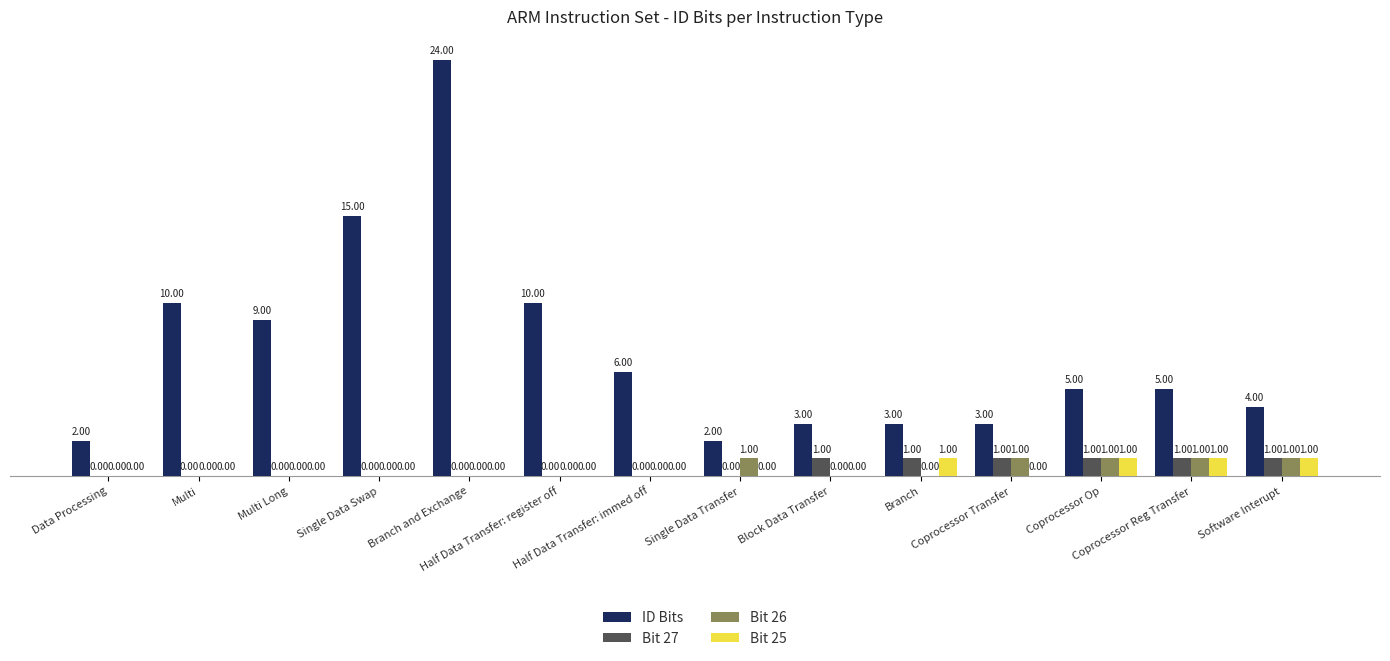

Which series has the largest total across all categories?

ID Bits